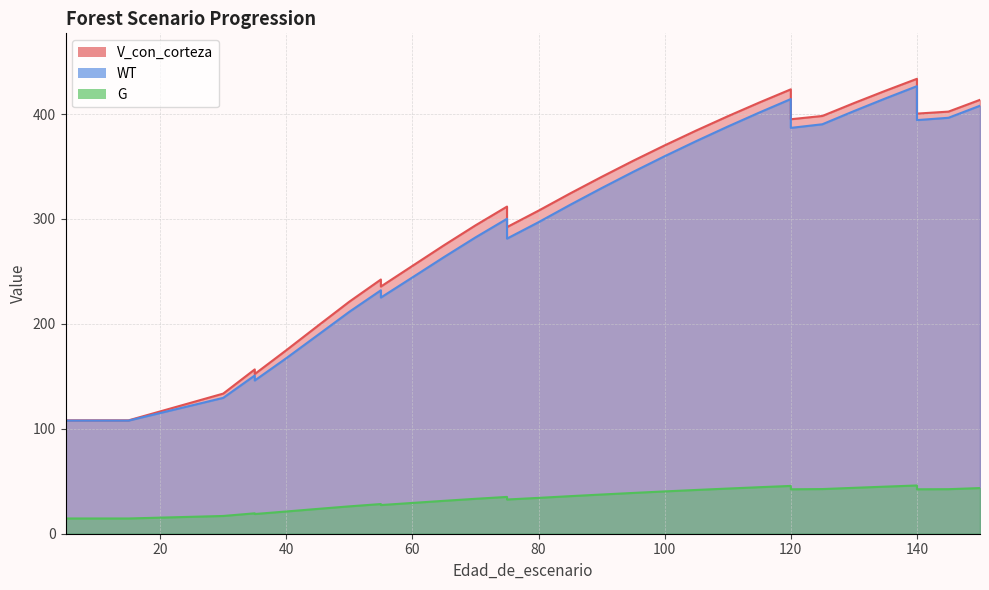

Which category has the lowest value across all series?

5